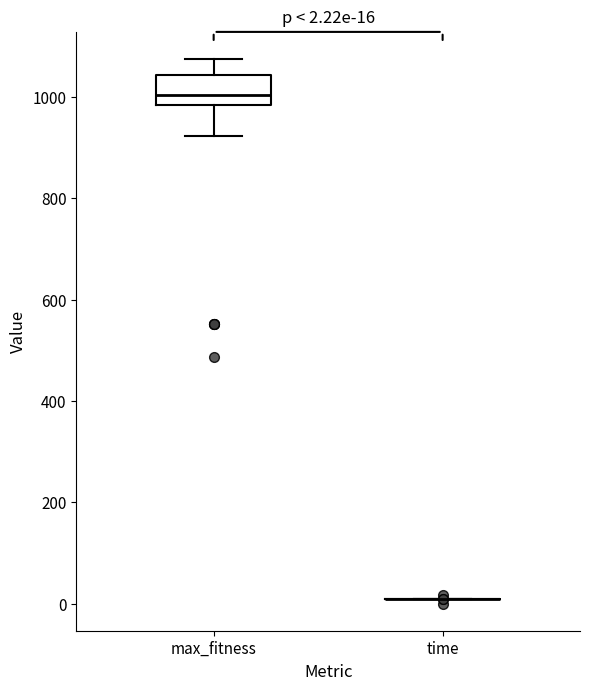

Which box is the tallest, from its lower edge to its upper edge?

max_fitness